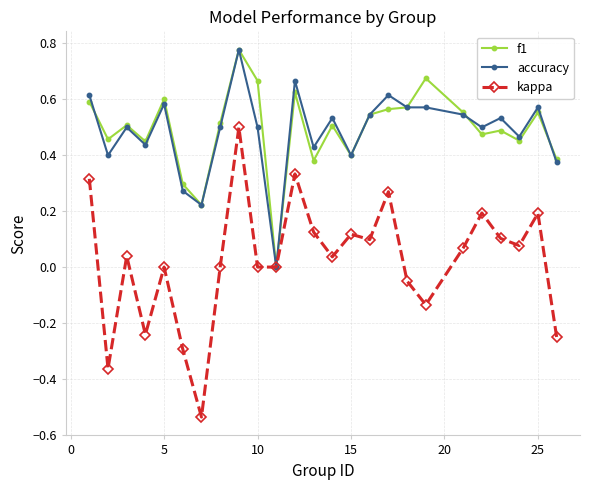

True or false: kappa has more than 0 points higher than both neighbors.

True